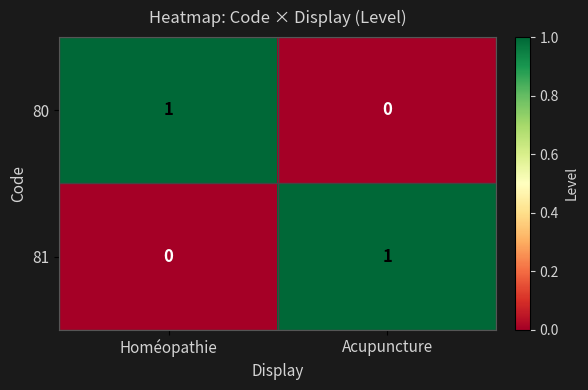

At which label does 81 reach its minimum?

Homéopathie